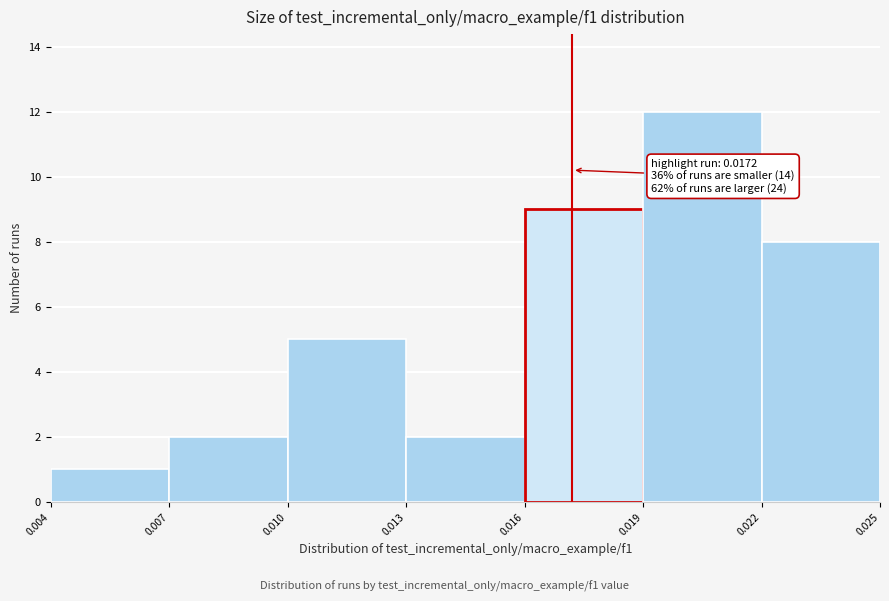

Over which range of the x-axis is the bar tallest?

0.019 to 0.022